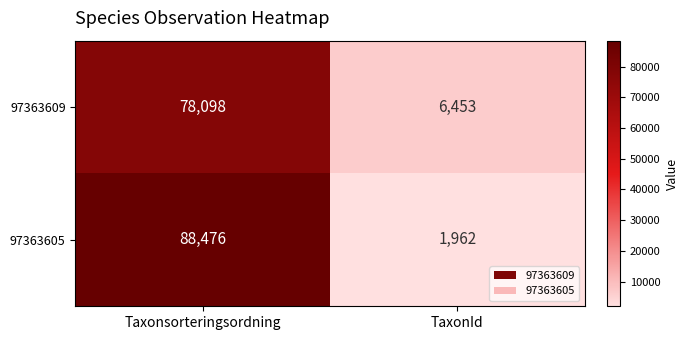

List the series in order of their overall mean, lowest first.

97363609, 97363605